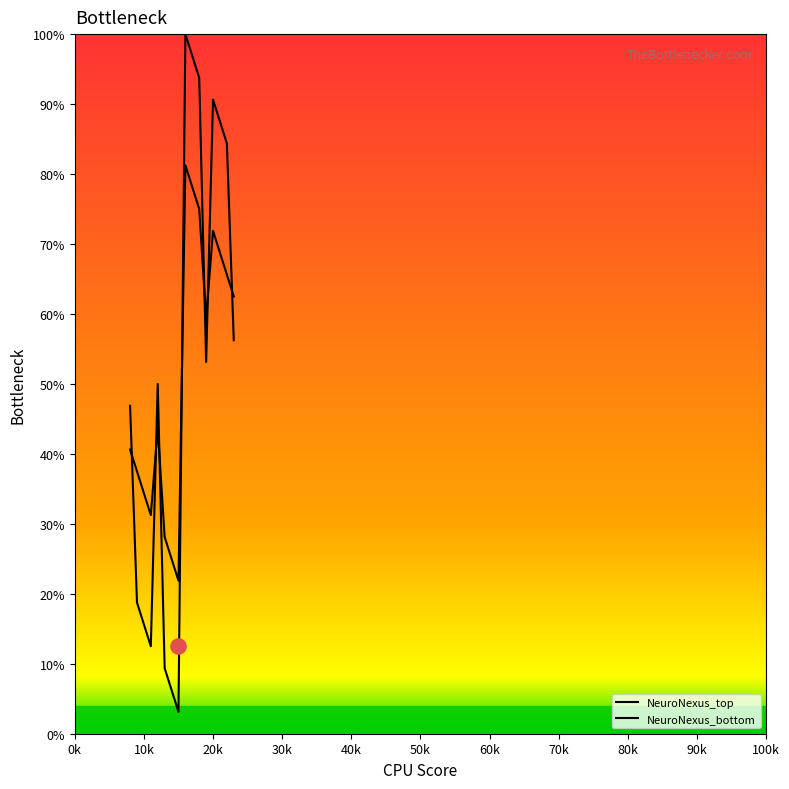

Is the value of NeuroNexus_bottom at 14 greater than the value of NeuroNexus_top at 17?

Yes